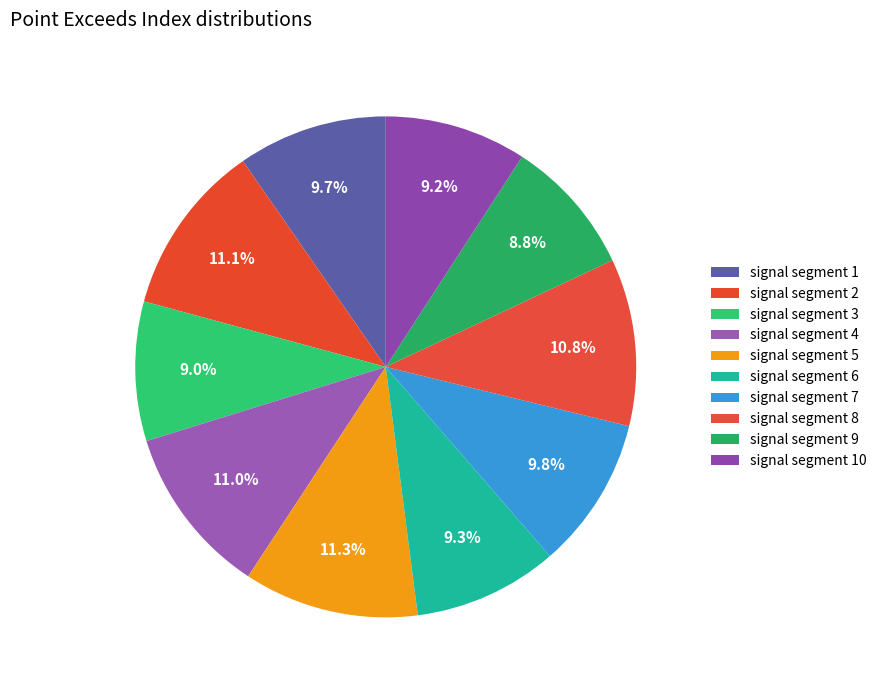

Is it true that signal segment 10 is 9% of the pie?

True